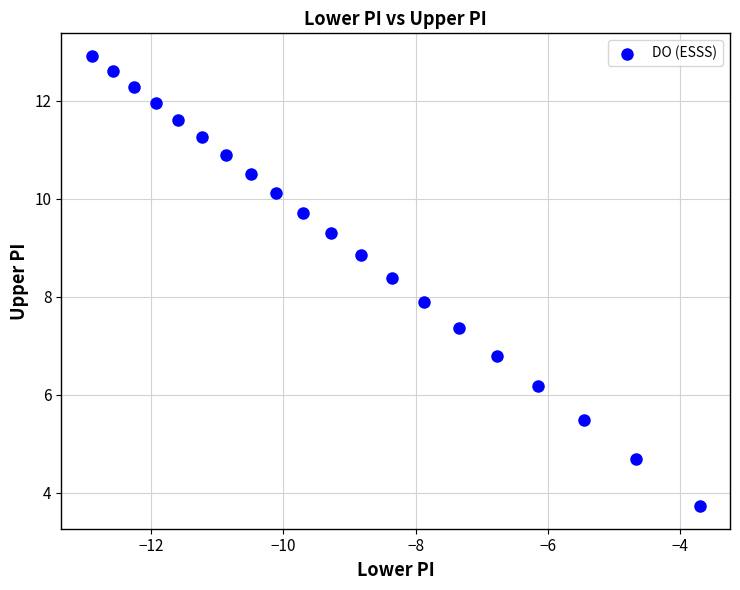

What Y value in the scatter plot is closest to 8?

7.9